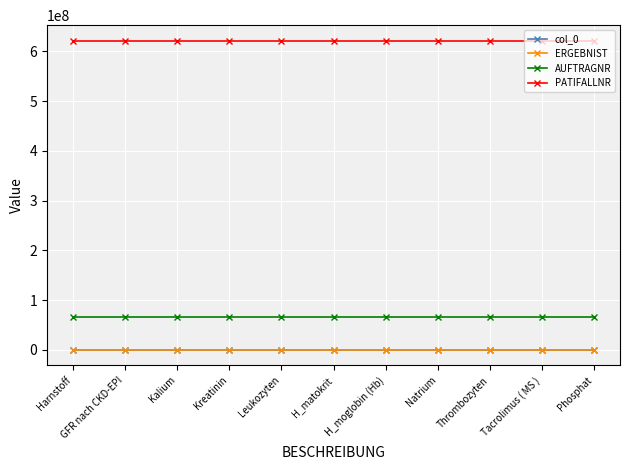

What is the sum of the col_0 values at Leukozyten and Thrombozyten?

15946